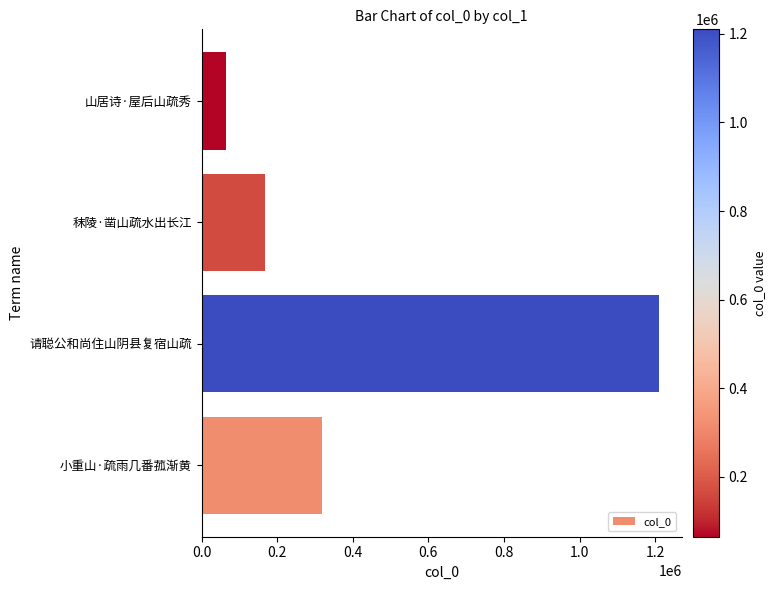

What is the minimum value shown in the chart?

65005